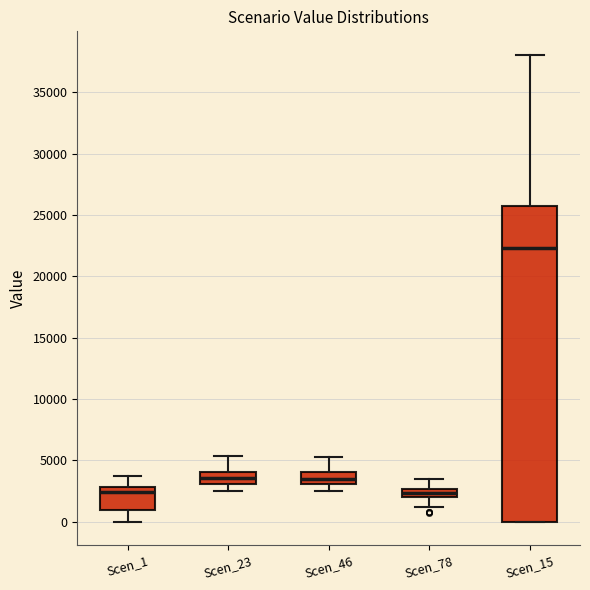

Which box is the tallest, from its lower edge to its upper edge?

Scen_15